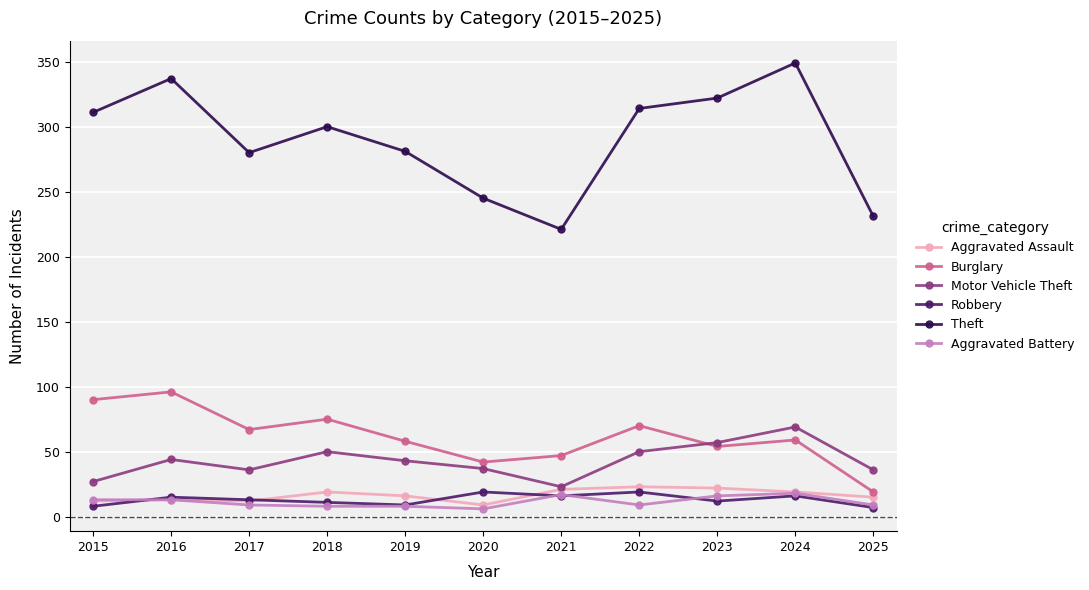

The value of Motor Vehicle Theft at 2016 is 44. True or false?

True